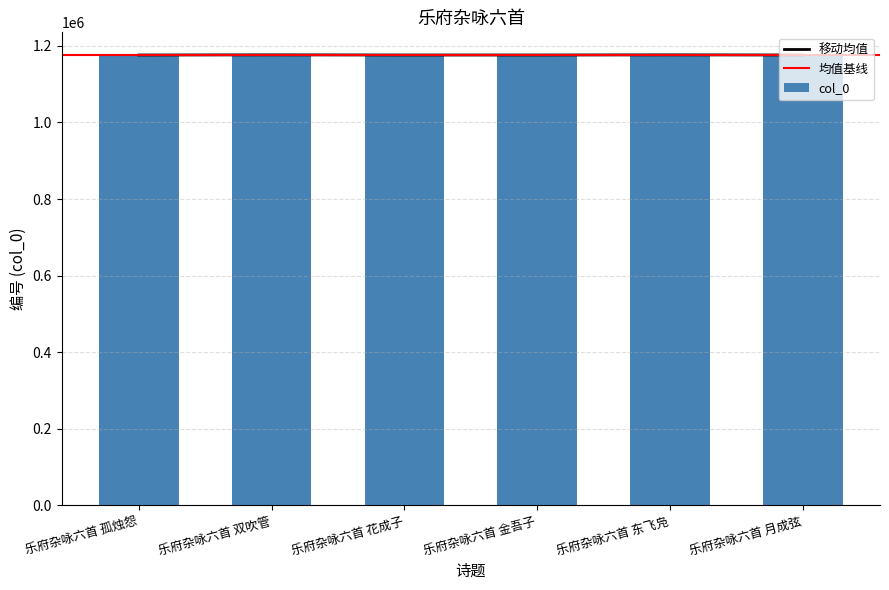

What is the difference between the maximum and minimum values?

392